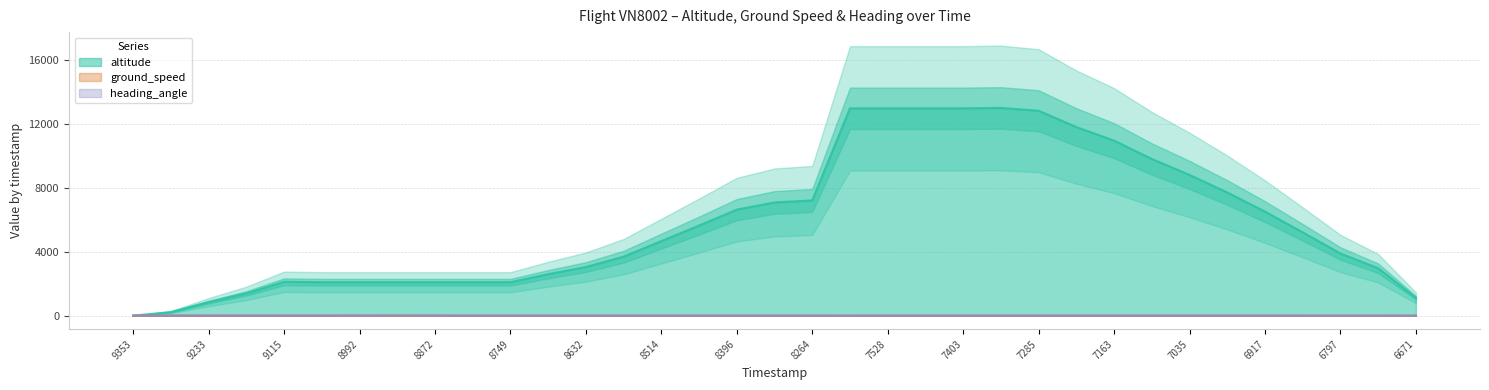

What is the highest value of the altitude series?

13025.0